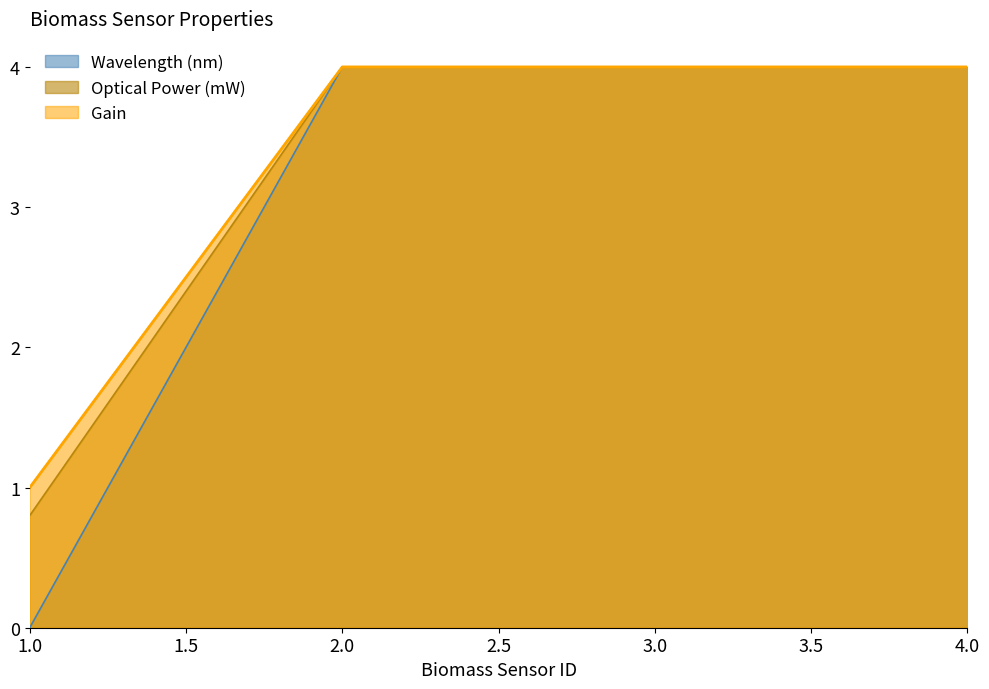

How many Wavelength (nm) values are between 4 and 5?

3